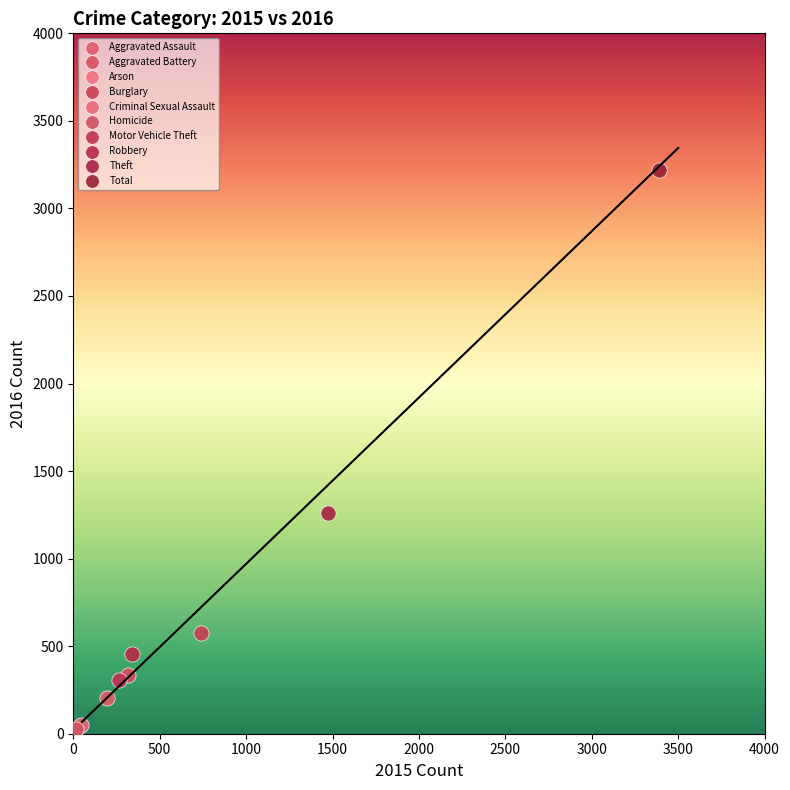

What are all the series names shown in the legend?

Aggravated Assault, Aggravated Battery, Arson, Burglary, Criminal Sexual Assault, Homicide, Motor Vehicle Theft, Robbery, Theft, Total